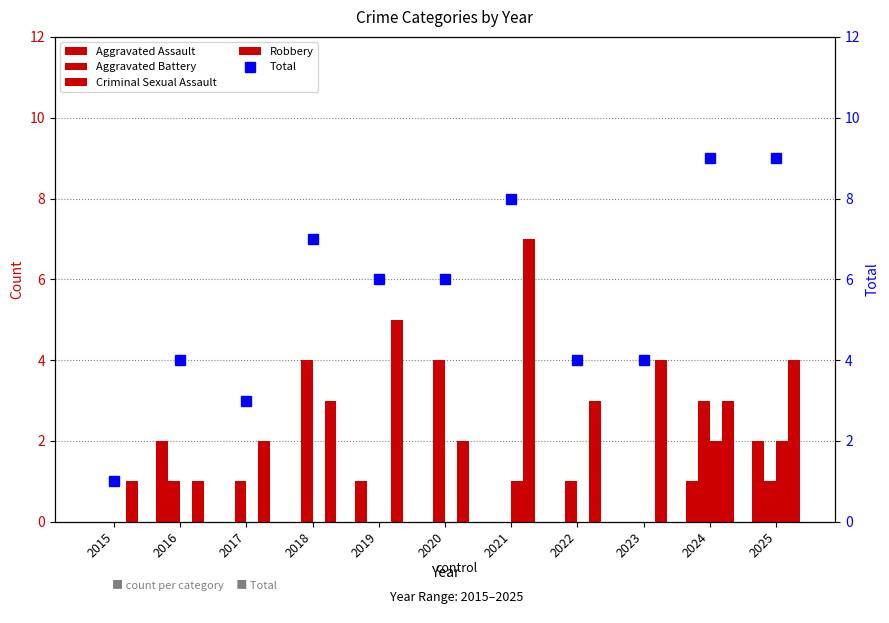

At which label does Criminal Sexual Assault reach its peak?

2024